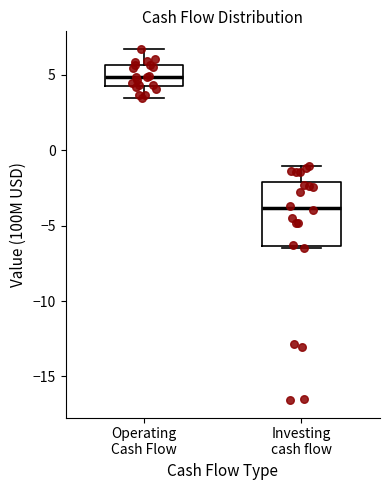

Reading left to right, read every box against the y-axis: the position of its median line, the range the box covers, and the ends of its whiskers. The values are not printed on the chart, so give them approximately, as read against the axis.

Operating Cash Flow: median 5.0, box 4.5 to 5.5, whiskers 3.5 to 6.5
Investing cash flow: median -4.0, box -6.5 to -2.0, whiskers -6.5 to -1.0